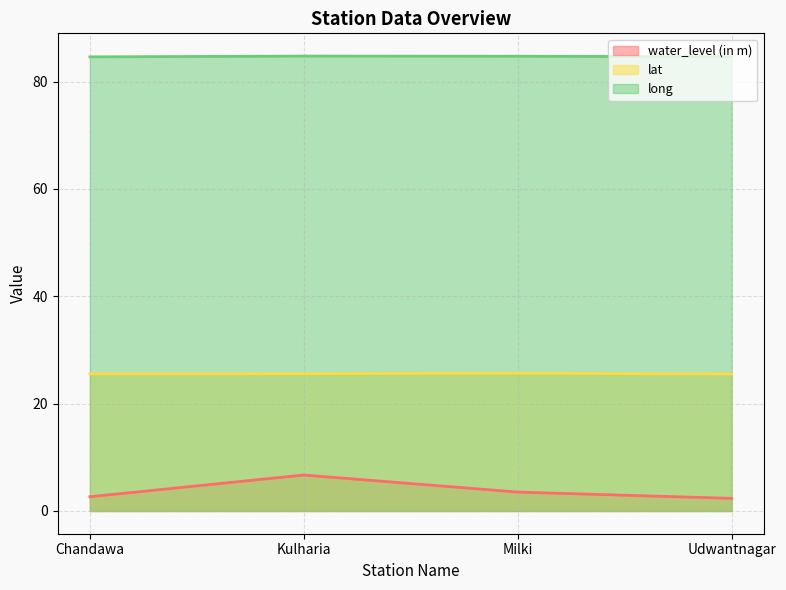

True or false: water_level (in m) and long cross at least once.

False